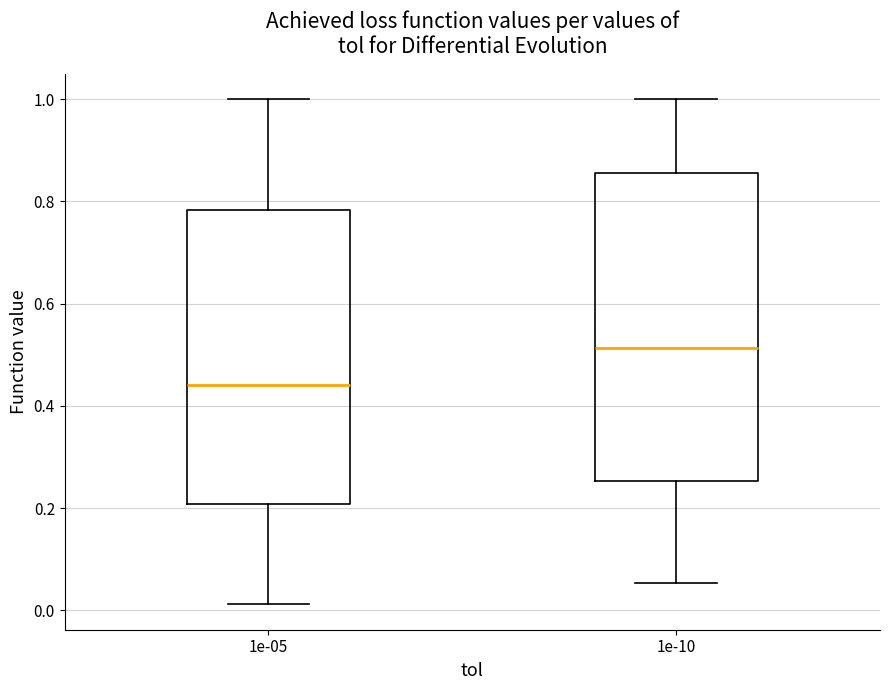

Where is the upper edge of the box at x = 1e-05 on the y-axis? The values are not printed on the chart, so give them approximately, as read against the axis.

0.78